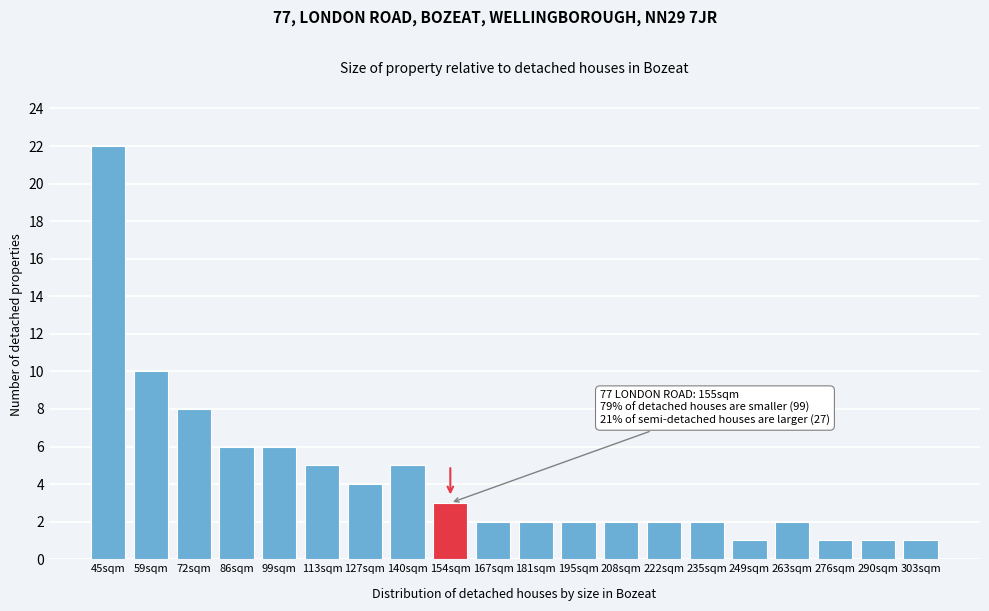

Reading left to right, extract all data points from this chart.

22	10	8	6	6	5	4	5	3	2	2	2	2	2	2	1	2	1	1	1